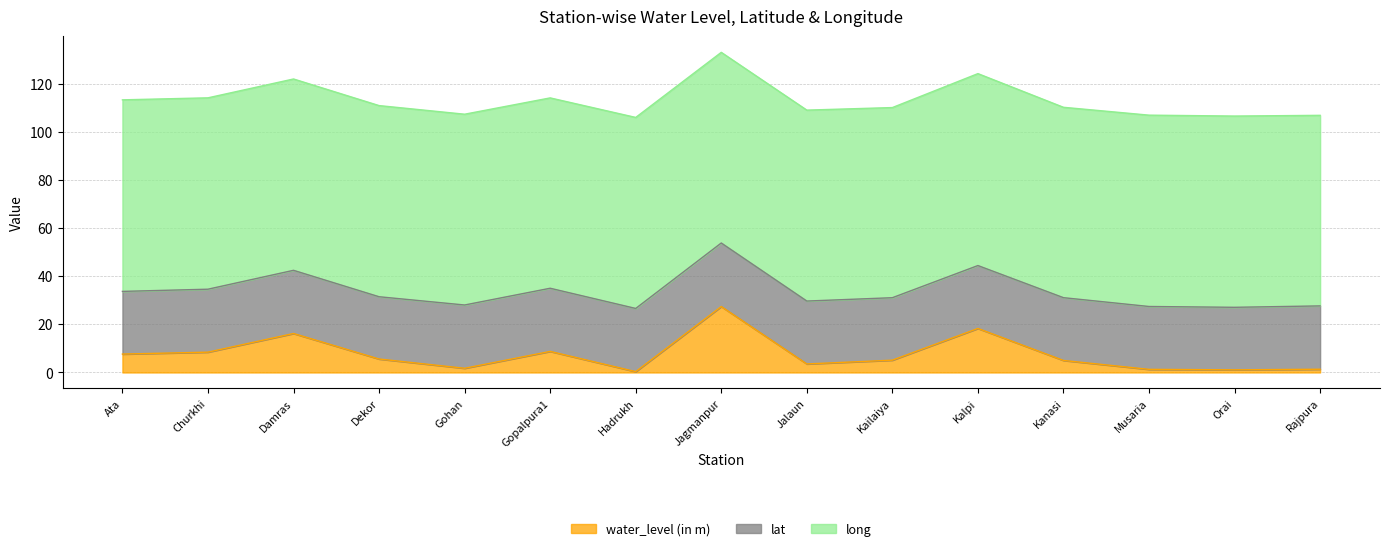

Rank the categories by long value from lowest to highest.

Kailaiya, Gopalpura1, Kanasi, Rajpura, Jagmanpur, Gohan, Jalaun, Hadrukh, Dekor, Orai, Damras, Musaria, Churkhi, Ata, Kalpi